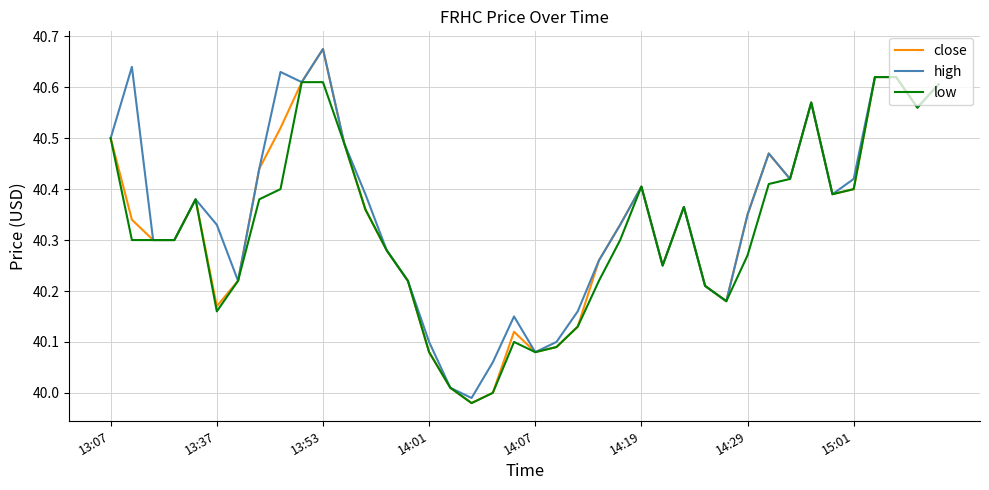

True or false: close and high intersect in this chart.

False